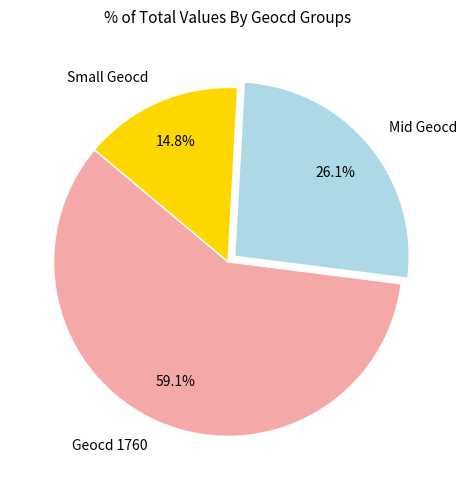

What is the total percentage of Small Geocd and Mid Geocd?

40.9%